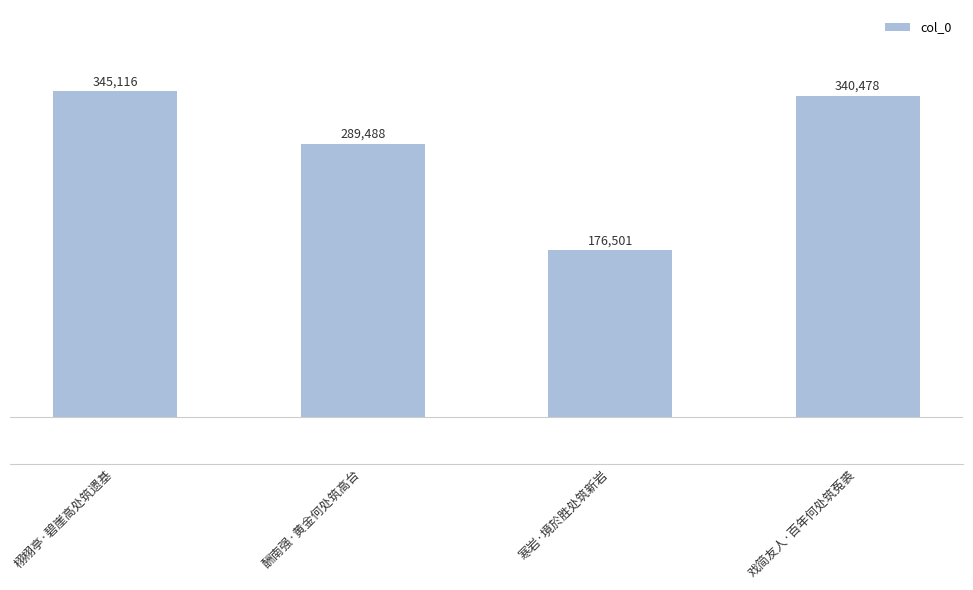

Where does the data first go above 340478?

栩栩亭·碧崖高处筑遗基